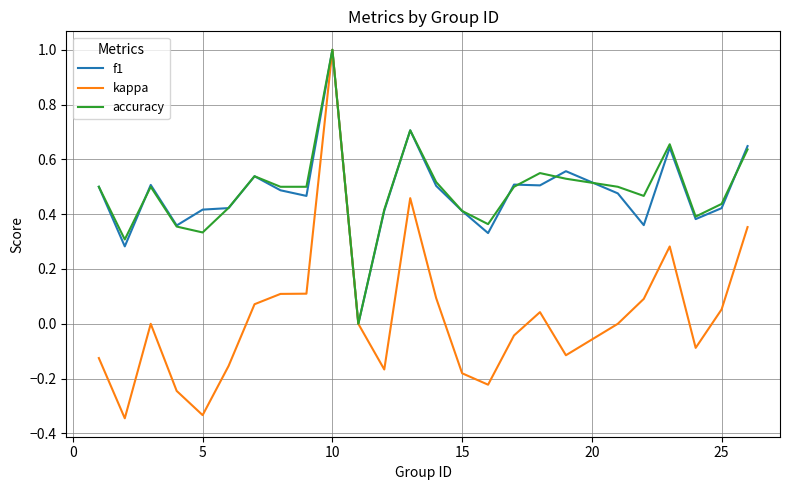

What is the maximum value shown in the chart?

1.0